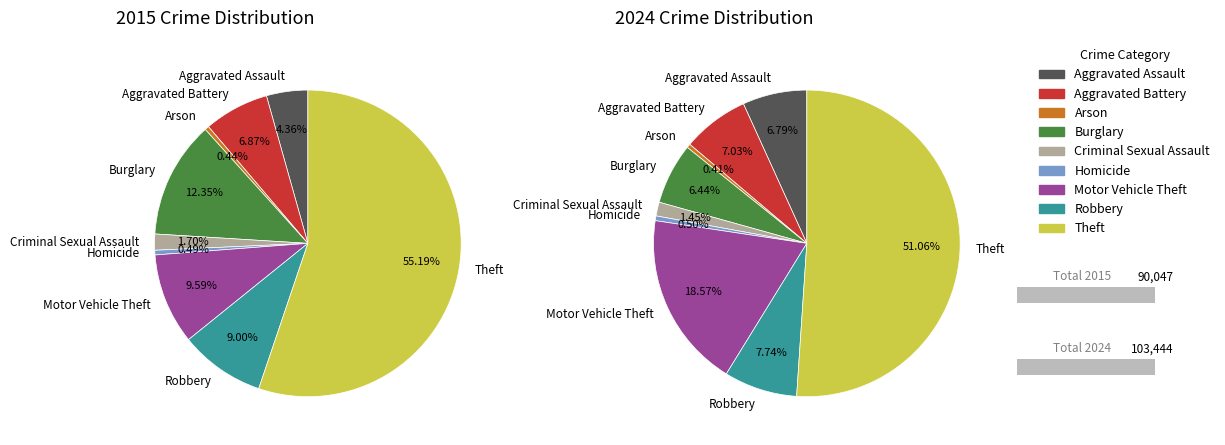

To the nearest percent, what is the difference between the largest and smallest slice percentages?

55%